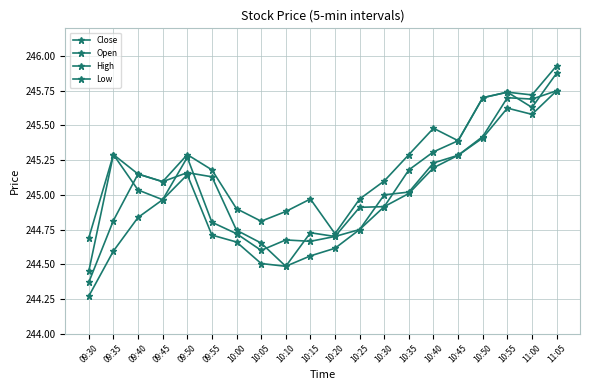

How many lines are shown in the chart?

4